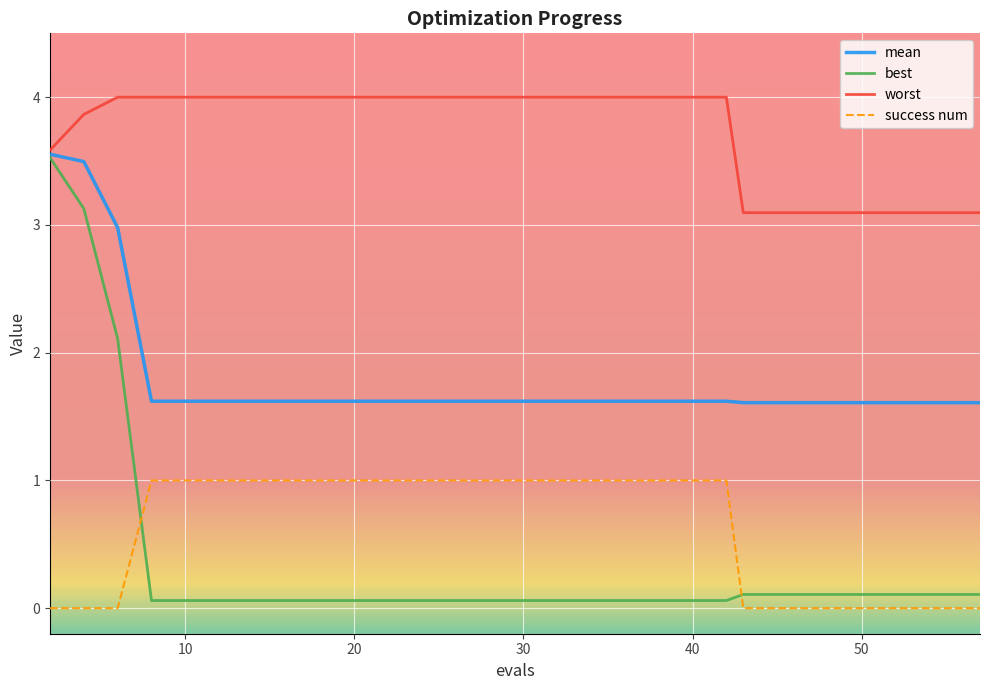

Which series has the widest spread of values?

best